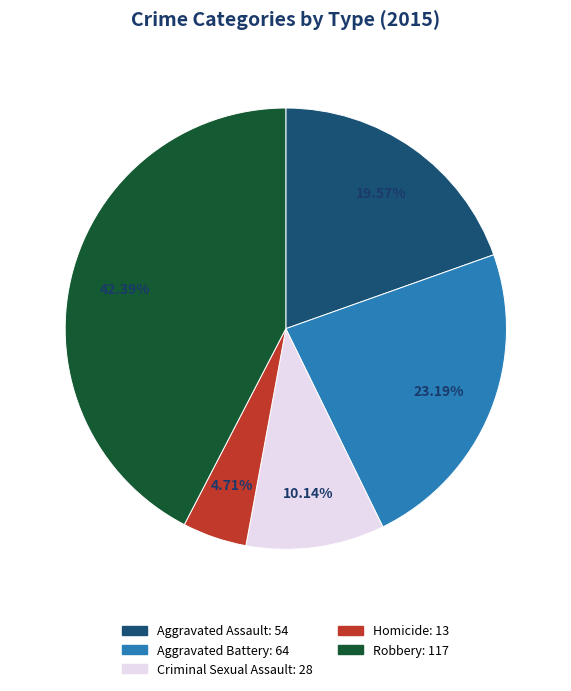

To the nearest percent, what is the average slice percentage?

20%